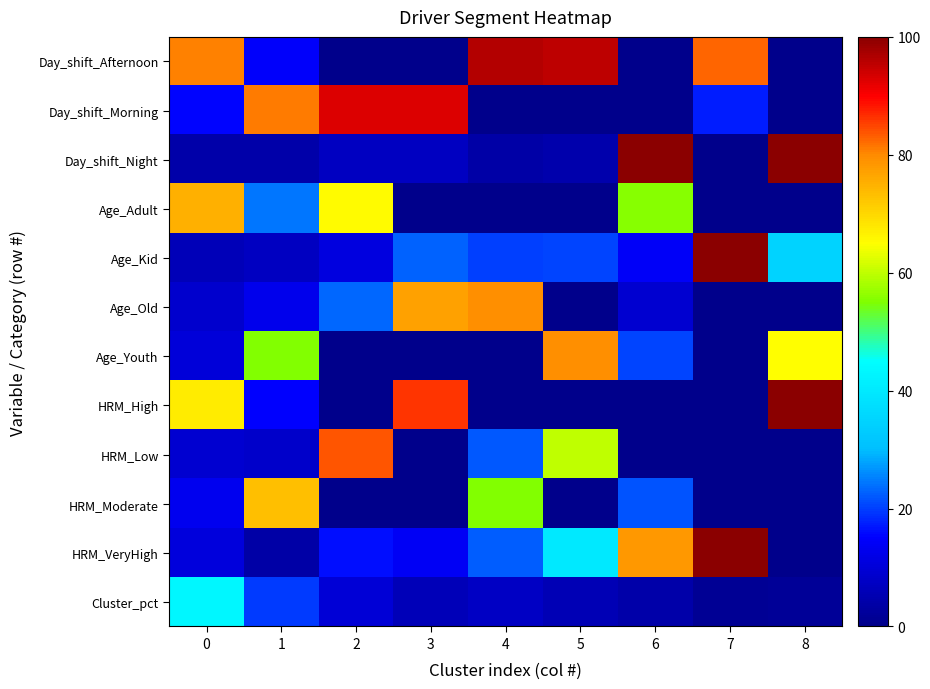

Reading right to left, what are all the values shown in this chart?

Day_shift_Afternoon: 8=0.0	7=82.8	6=0.0	5=95.4	4=96.2	3=0.0	2=0.0	1=14.6	0=80.5
Day_shift_Morning: 8=0.0	7=17.2	6=0.0	5=0.0	4=0.0	3=92.7	2=92.9	1=81.1	0=15.2
Day_shift_Night: 8=100.0	7=0.0	6=100.0	5=4.6	4=3.8	3=7.3	2=7.1	1=4.3	0=4.2
Age_Adult: 8=0.0	7=0.0	6=55.7	5=0.0	4=0.0	3=0.0	2=65.5	1=24.6	0=75.0
Age_Kid: 8=35.1	7=100.0	6=14.4	5=20.6	4=20.2	3=22.9	2=11.3	1=7.3	0=5.9
Age_Old: 8=0.0	7=0.0	6=9.2	5=0.0	4=79.6	3=77.1	2=23.2	1=12.9	0=8.9
Age_Youth: 8=64.9	7=0.0	6=20.5	5=79.4	4=0.0	3=0.0	2=0.0	1=55.2	0=10.2
HRM_High: 8=100.0	7=0.0	6=0.0	5=0.0	4=0.0	3=86.3	2=0.0	1=15.0	0=67.3
HRM_Low: 8=0.0	7=0.0	6=0.0	5=60.1	4=22.2	3=0.0	2=83.8	1=8.3	0=9.0
HRM_Moderate: 8=0.0	7=0.0	6=21.6	5=0.0	4=55.3	3=0.0	2=0.0	1=73.1	0=13.1
HRM_VeryHigh: 8=0.0	7=100.0	6=78.4	5=39.9	4=22.4	3=13.7	2=16.2	1=3.6	0=10.6
Cluster_pct: 8=1.9	7=1.4	6=4.3	5=5.6	4=7.7	3=6.0	2=10.1	1=19.7	0=43.2